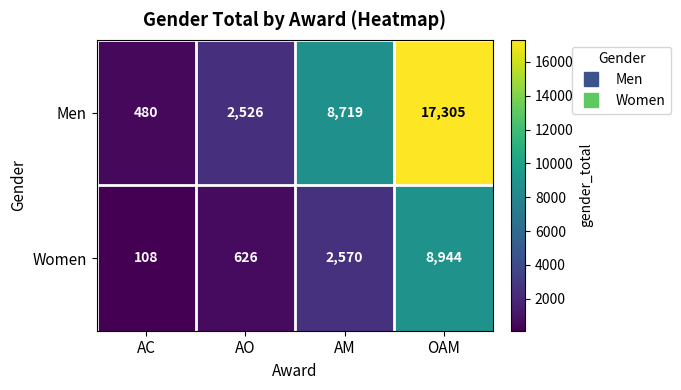

True or false: Men has a value of 480 at AC.

True